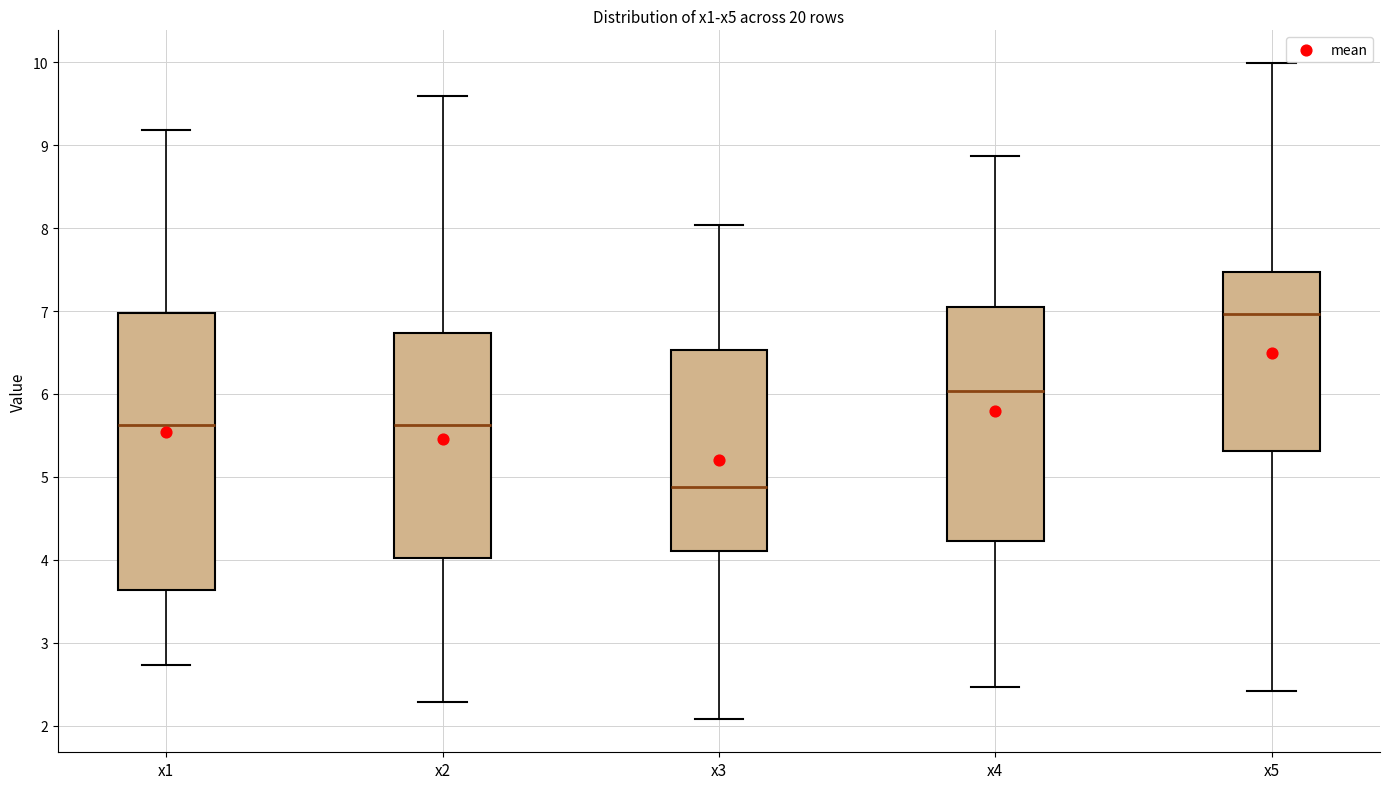

Reading left to right, read every box against the y-axis: the position of its median line, the range the box covers, and the ends of its whiskers. The values are not printed on the chart, so give them approximately, as read against the axis.

x1: median 5.6, box 3.6 to 7.0, whiskers 2.7 to 9.2
x2: median 5.6, box 4.0 to 6.7, whiskers 2.3 to 9.6
x3: median 4.9, box 4.1 to 6.5, whiskers 2.1 to 8.0
x4: median 6.0, box 4.2 to 7.0, whiskers 2.5 to 8.9
x5: median 7.0, box 5.3 to 7.5, whiskers 2.4 to 10.0